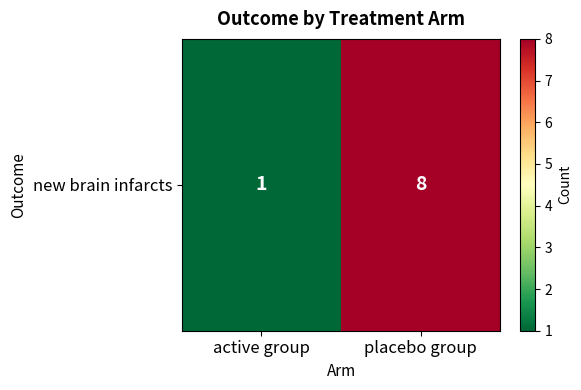

At which label is the value closest to 4?

active group